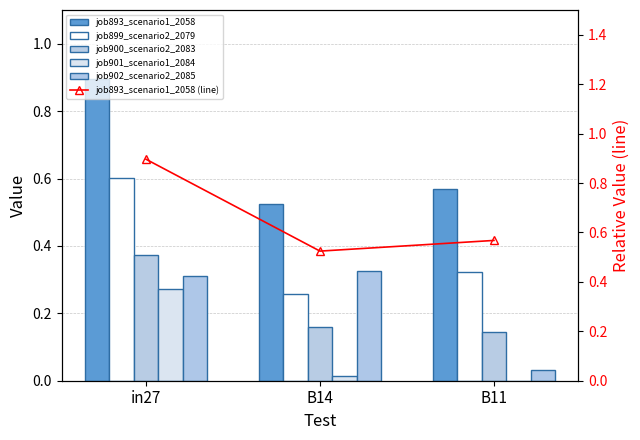

List the series in order of their peak value, lowest first.

job901_scenario1_2084, job902_scenario2_2085, job900_scenario2_2083, job899_scenario2_2079, job893_scenario1_2058, job893_scenario1_2058 (line)